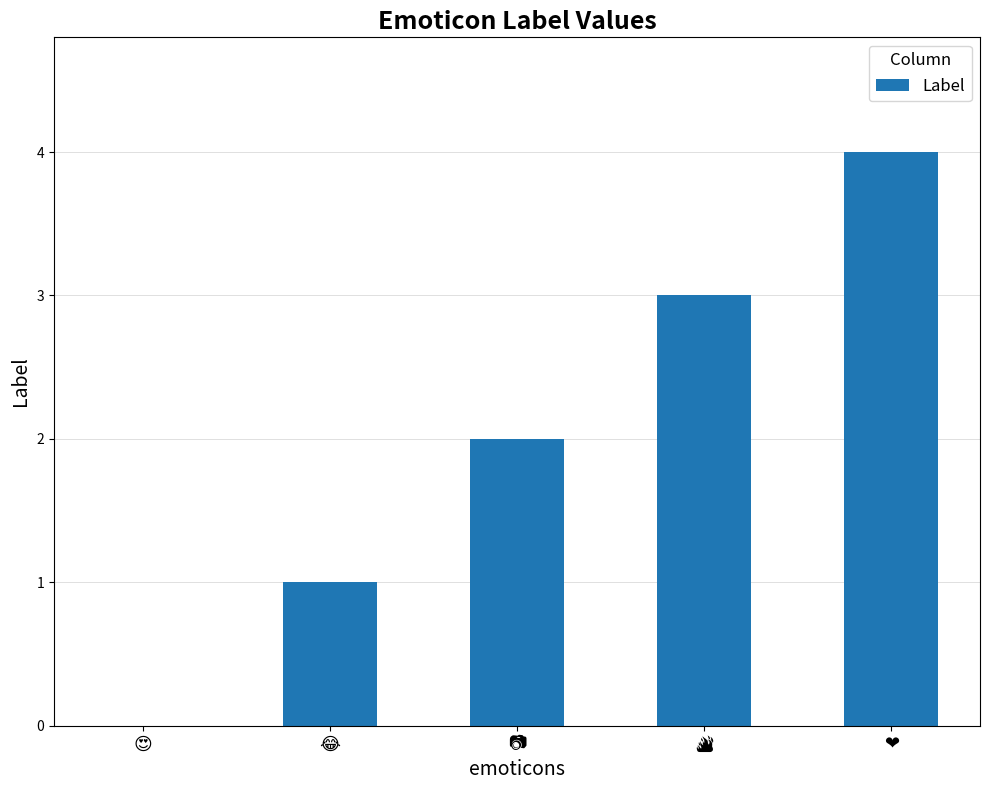

How many values are between 1 and 3?

3